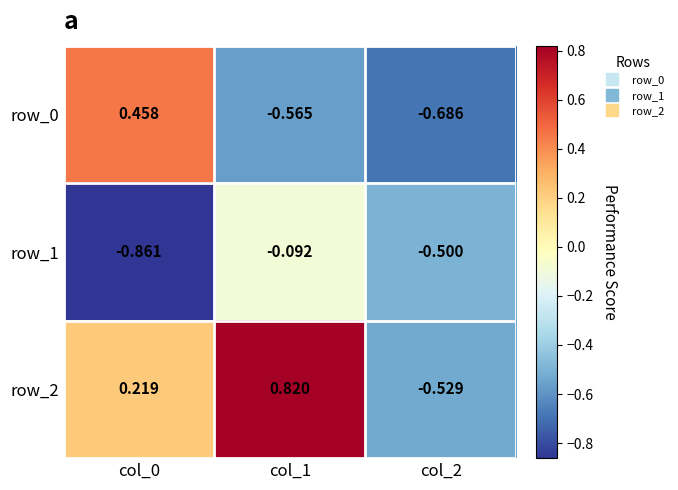

Which category has the lowest value in the row_1 series?

col_0